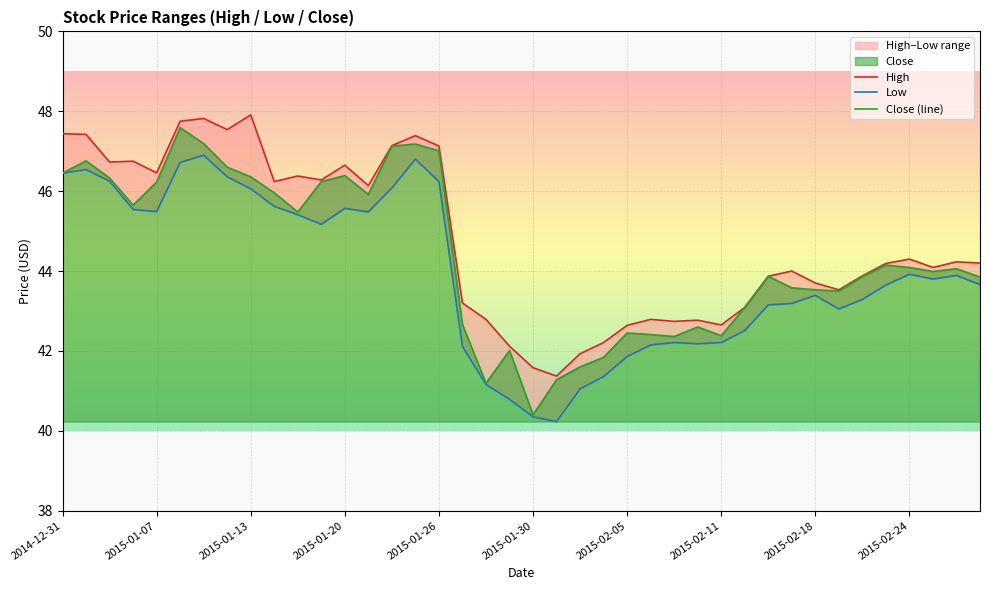

At which label does Low first exceed 43?

2014-12-31